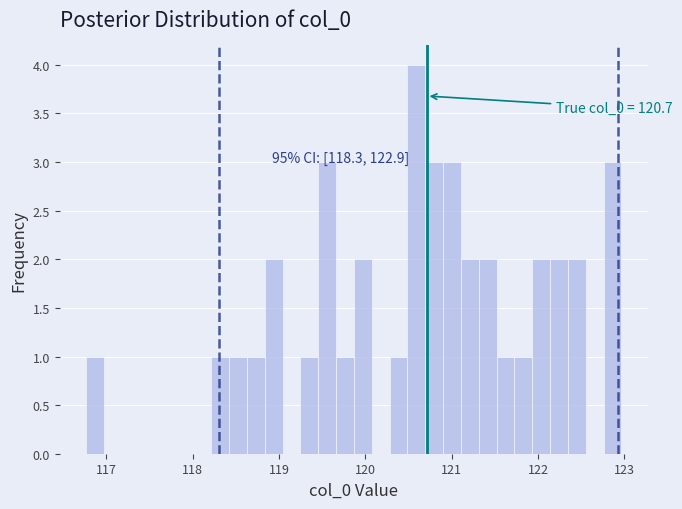

Read against the x-axis, roughly where is the centre of the tallest bar?

120.6